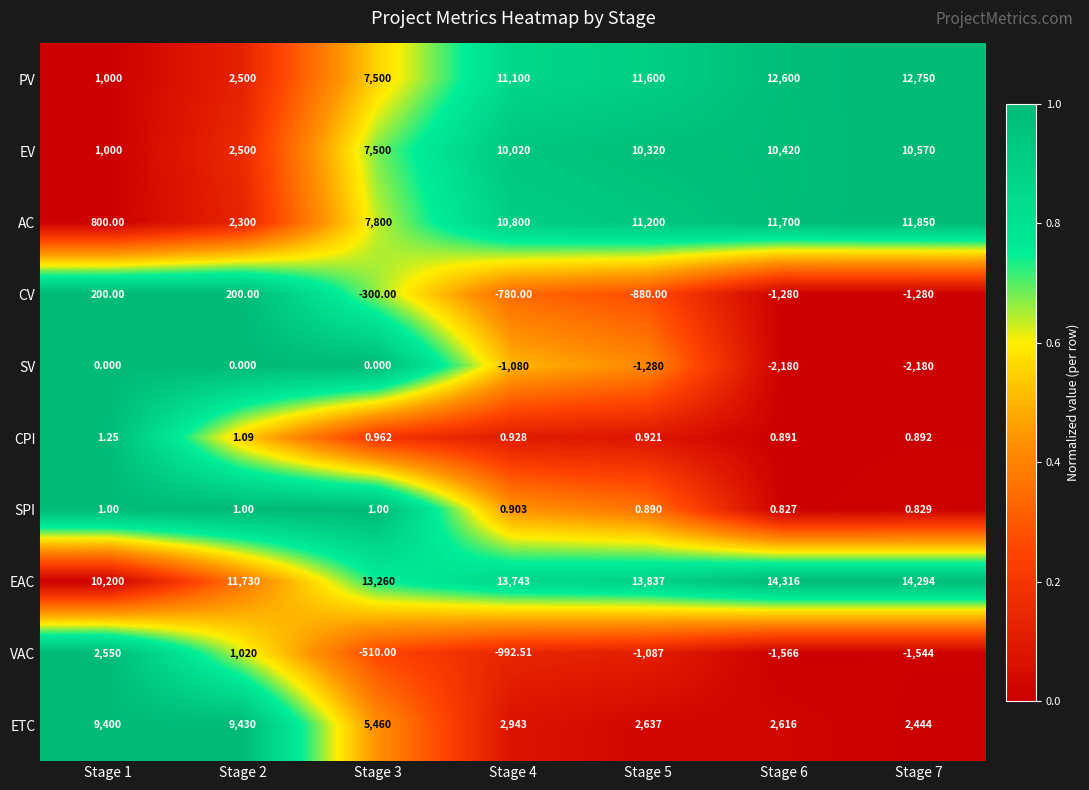

Between Stage 5 and Stage 6, which series saw the biggest shift?

PV